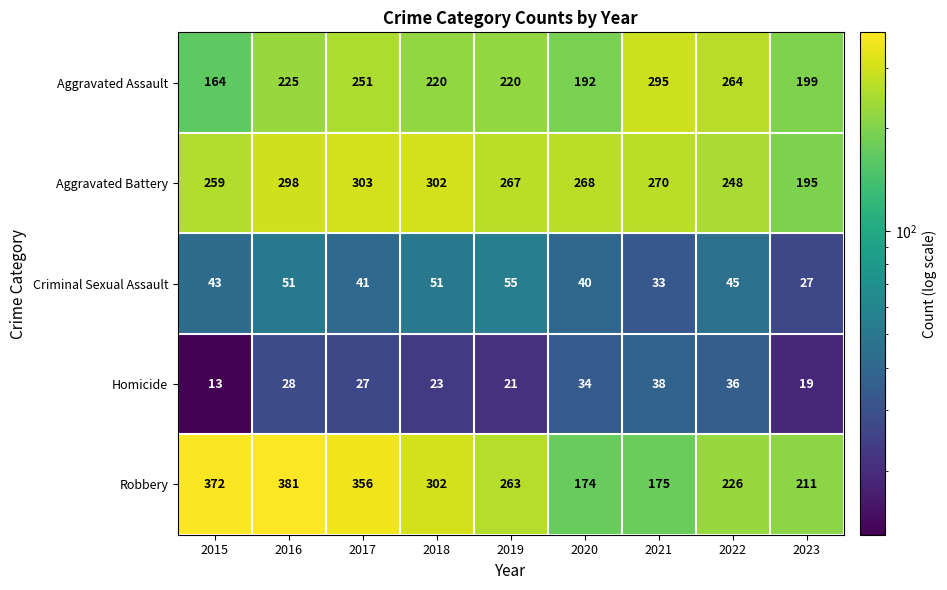

The value of Robbery at 2018 is 529. True or false?

False